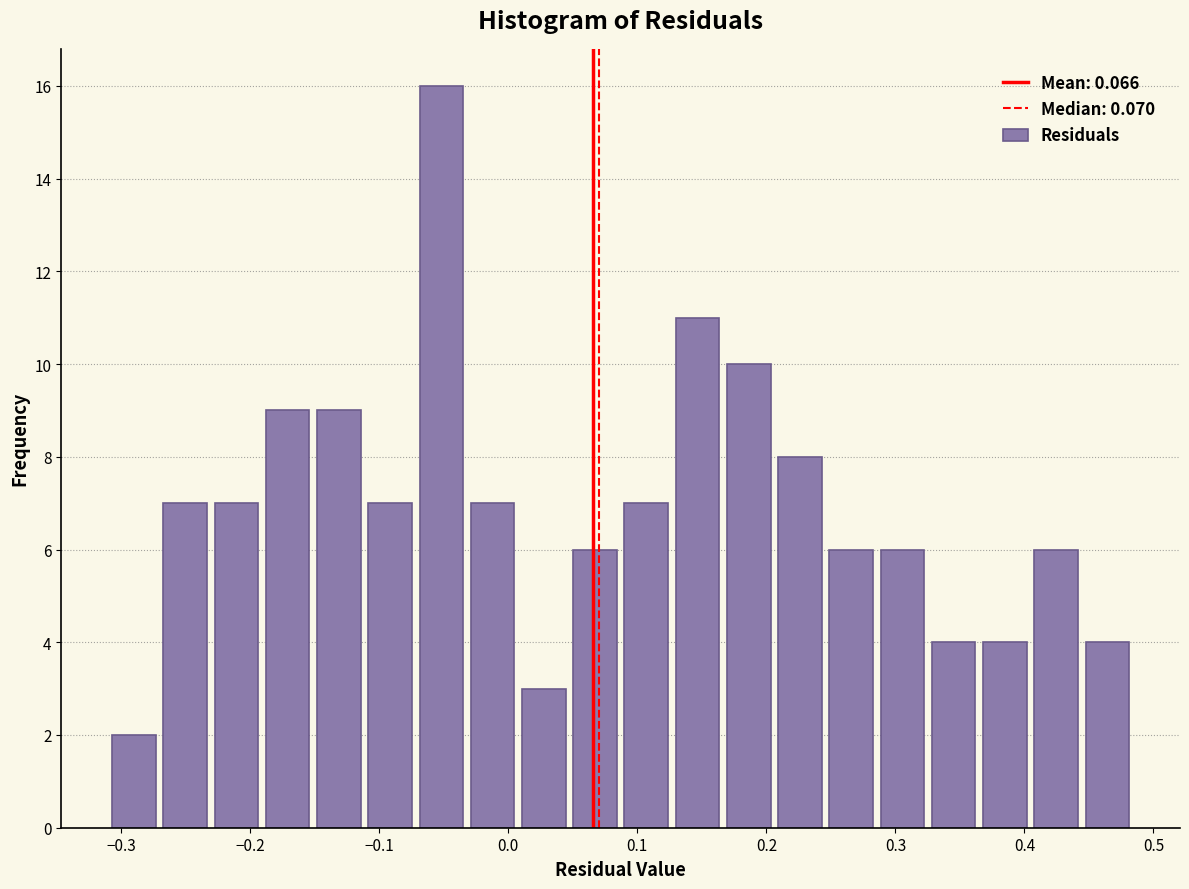

Around what value on the x-axis is the tallest bar? Give the approximate position of its centre, as read against the axis.

-0.05